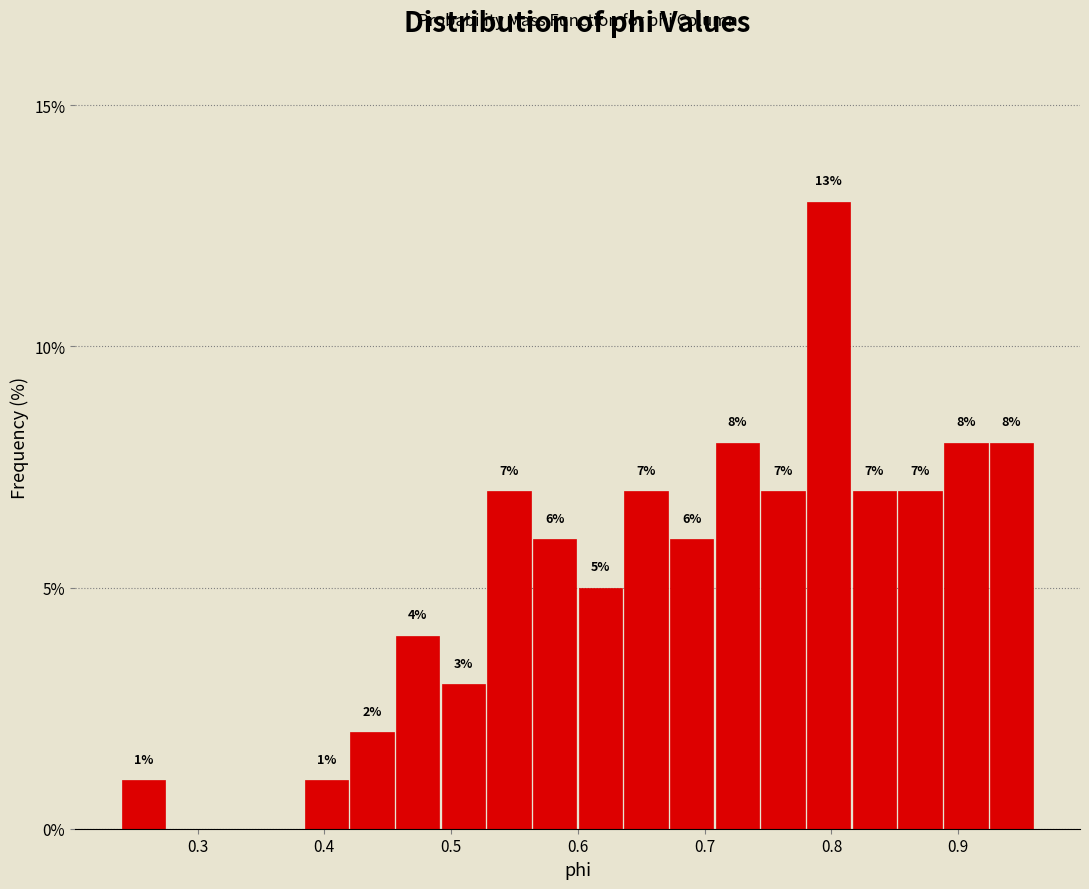

Read against the x-axis, roughly where is the centre of the tallest bar?

0.80